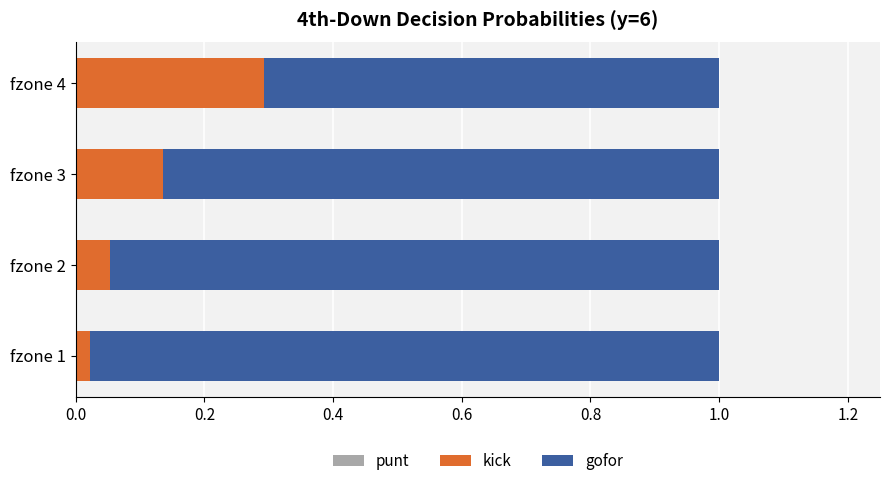

Count the number of data series in this chart.

3